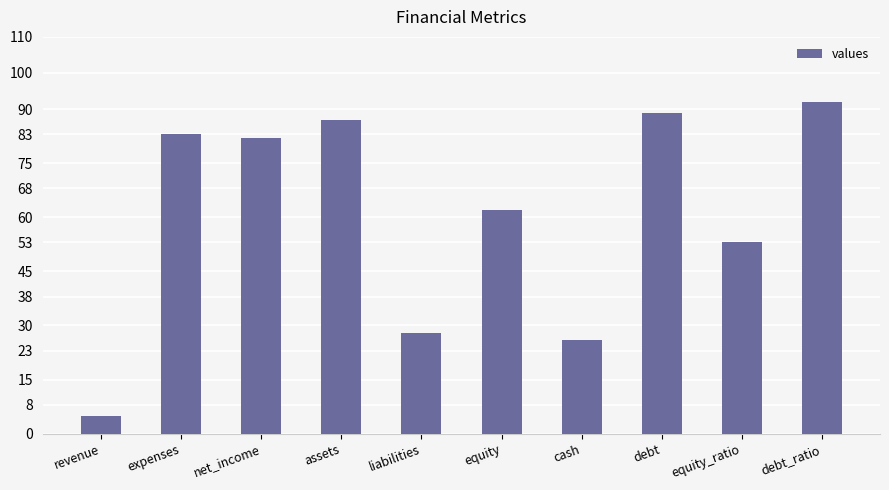

The value at net_income is 82. True or false?

True